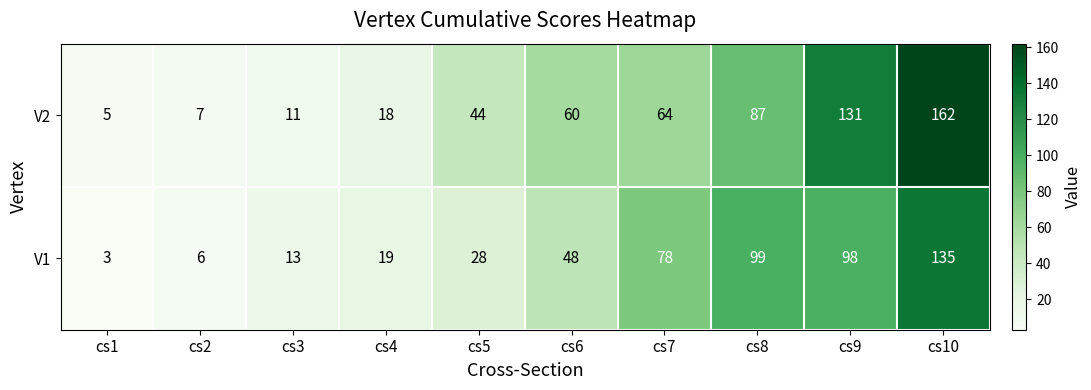

What is the sum of the V2 values at cs2 and cs9?

138